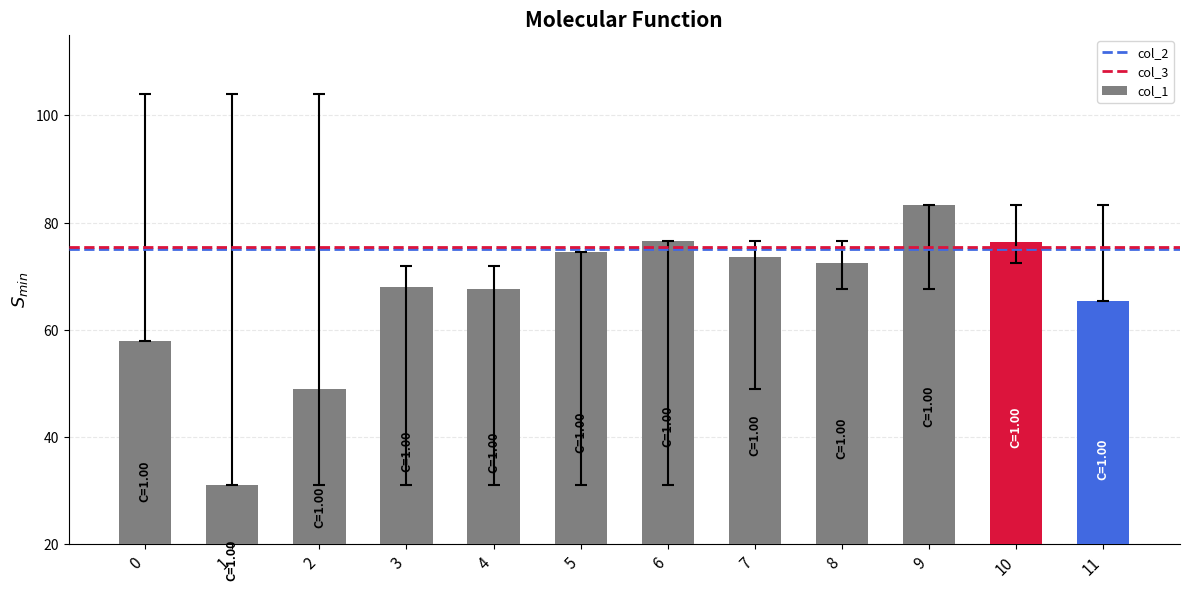

Which category has the highest value across all series?

9